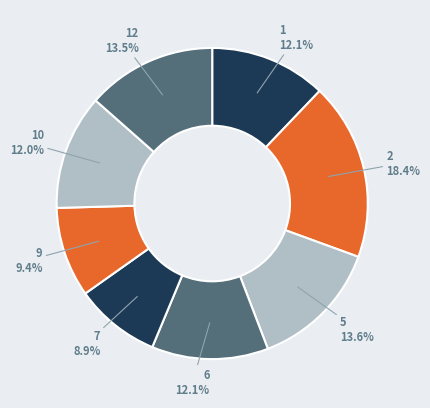

Count the number of slices in the pie.

8